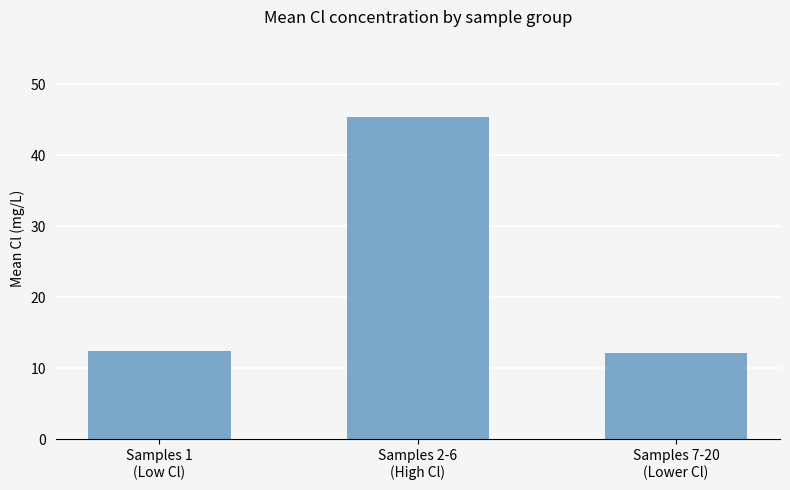

What is the average value?

23.3